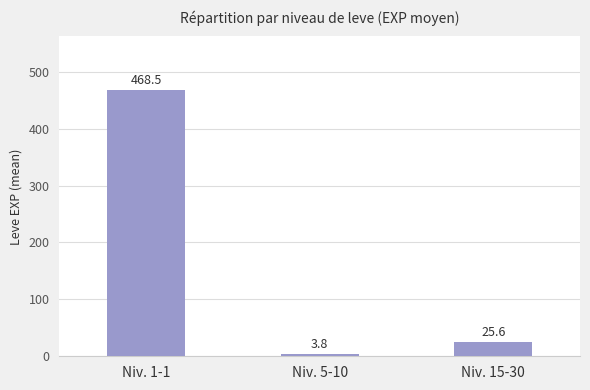

Reading right to left, list all the values displayed in this chart.

Niv. 15-30=25.6	Niv. 5-10=3.8	Niv. 1-1=468.5